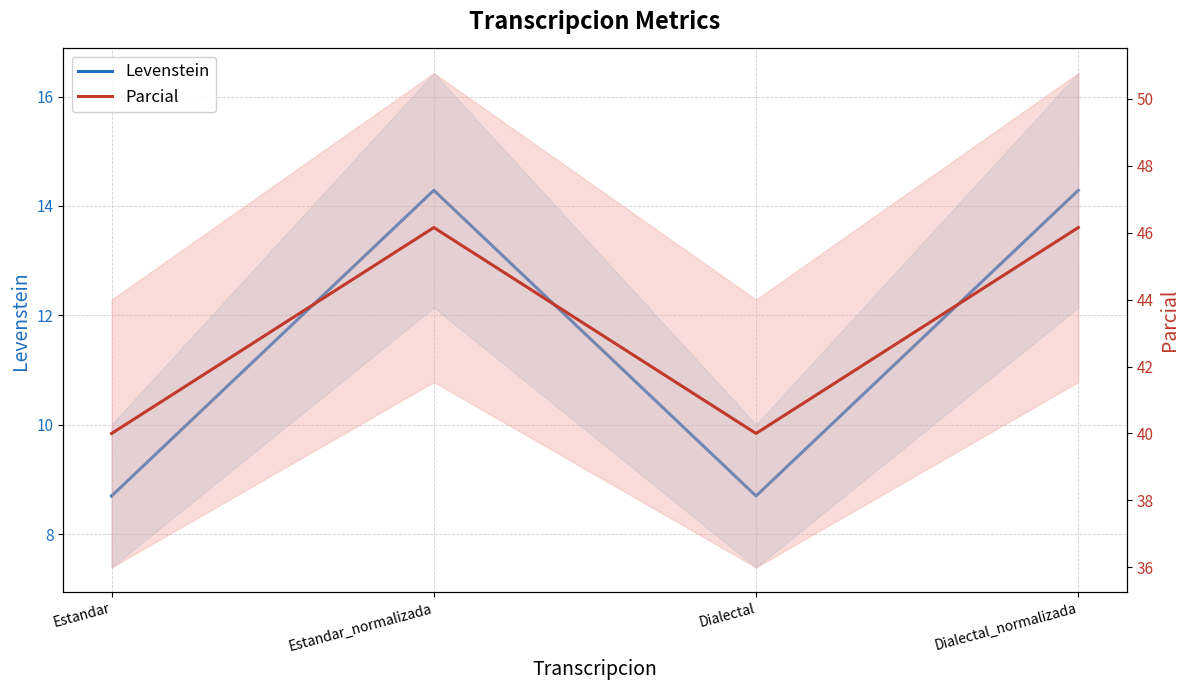

What is the difference between the highest and lowest values at Estandar?

31.3